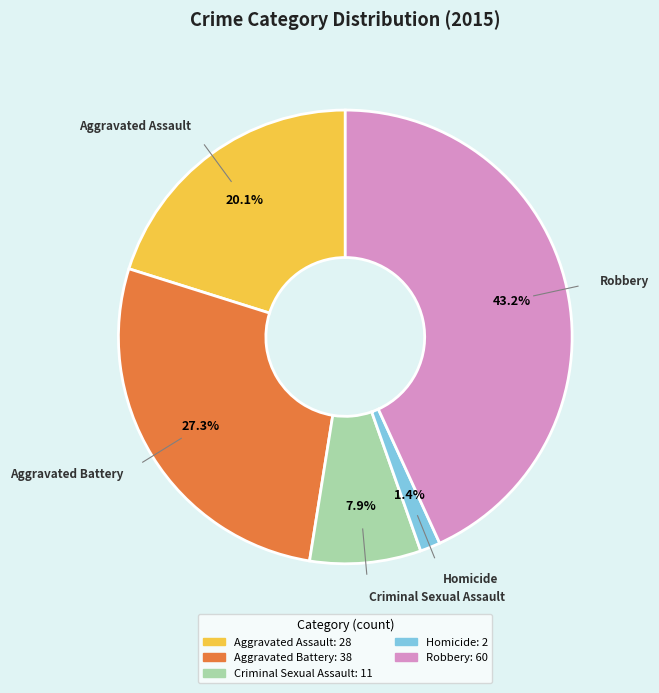

To the nearest percent, what is the difference between the Robbery and Aggravated Assault slice percentages?

23%